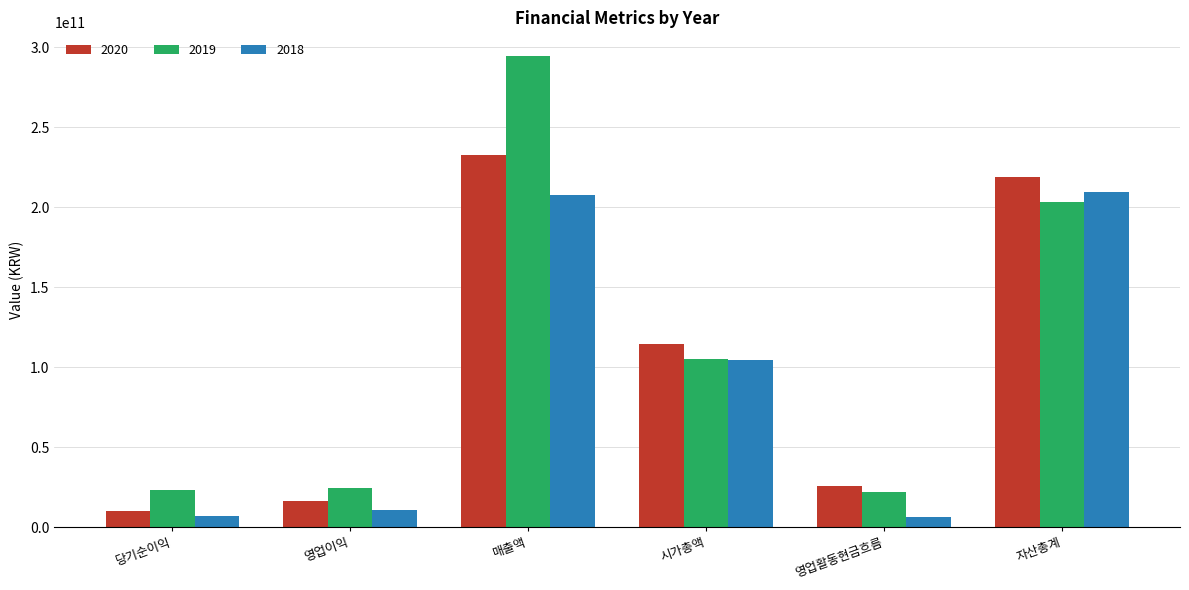

Where is 2018 nearest to the value 108095701711?

시가총액